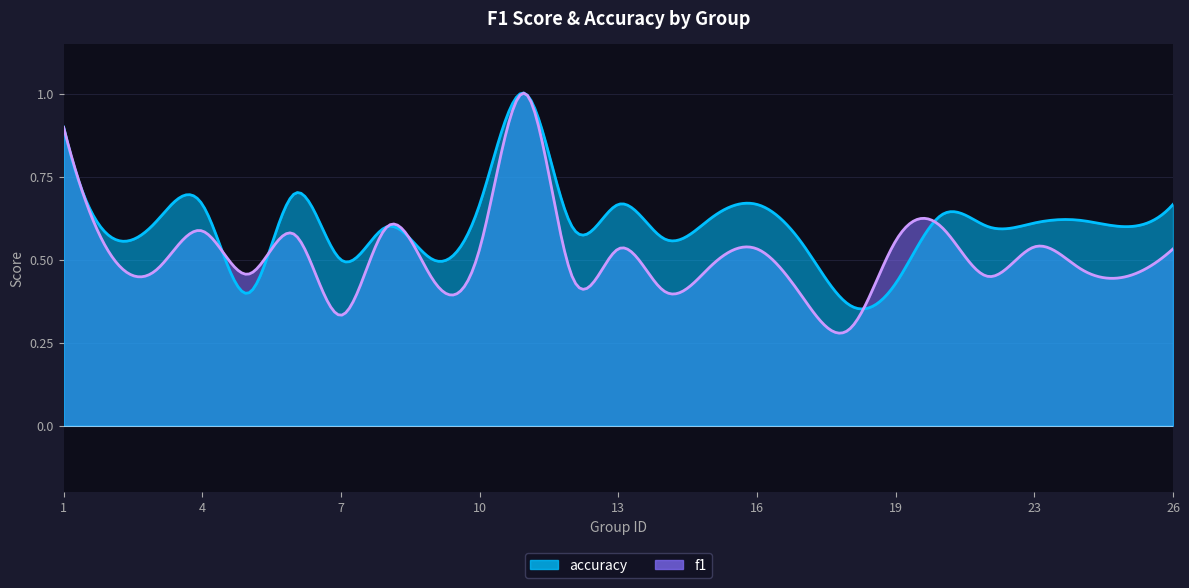

Does the chart display data point markers on the line(s)?

No